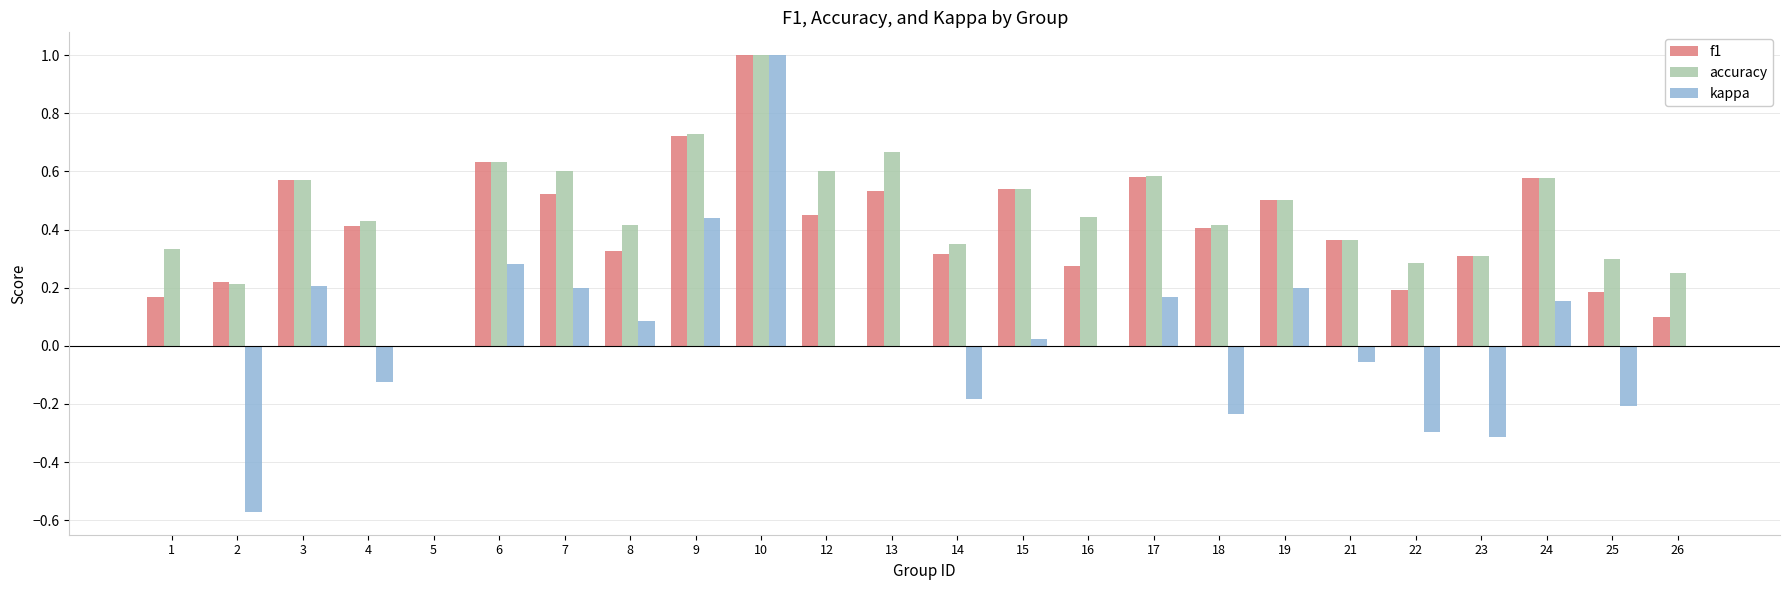

Which series changed the most between 1 and 10?

kappa